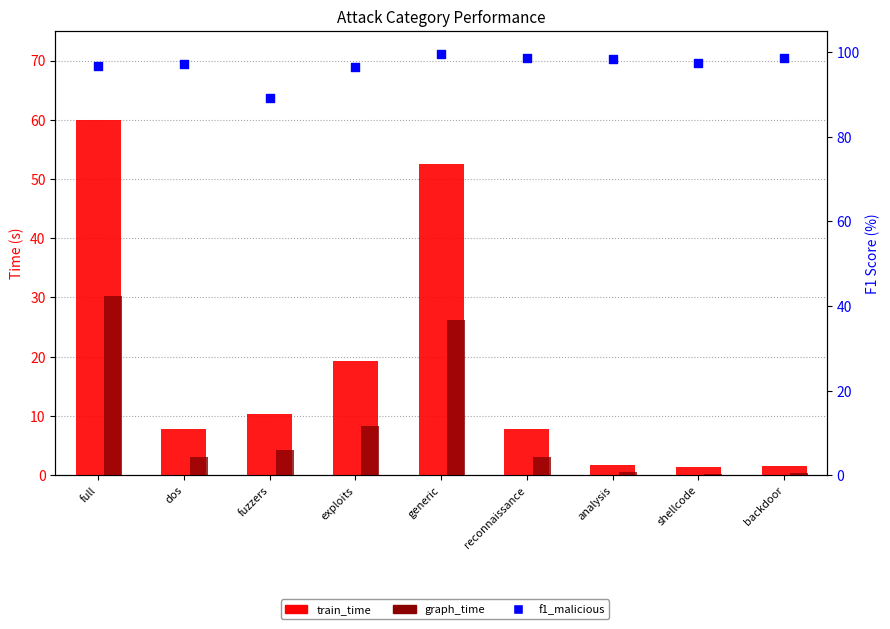

Which series has the widest spread of Y values?

train_time